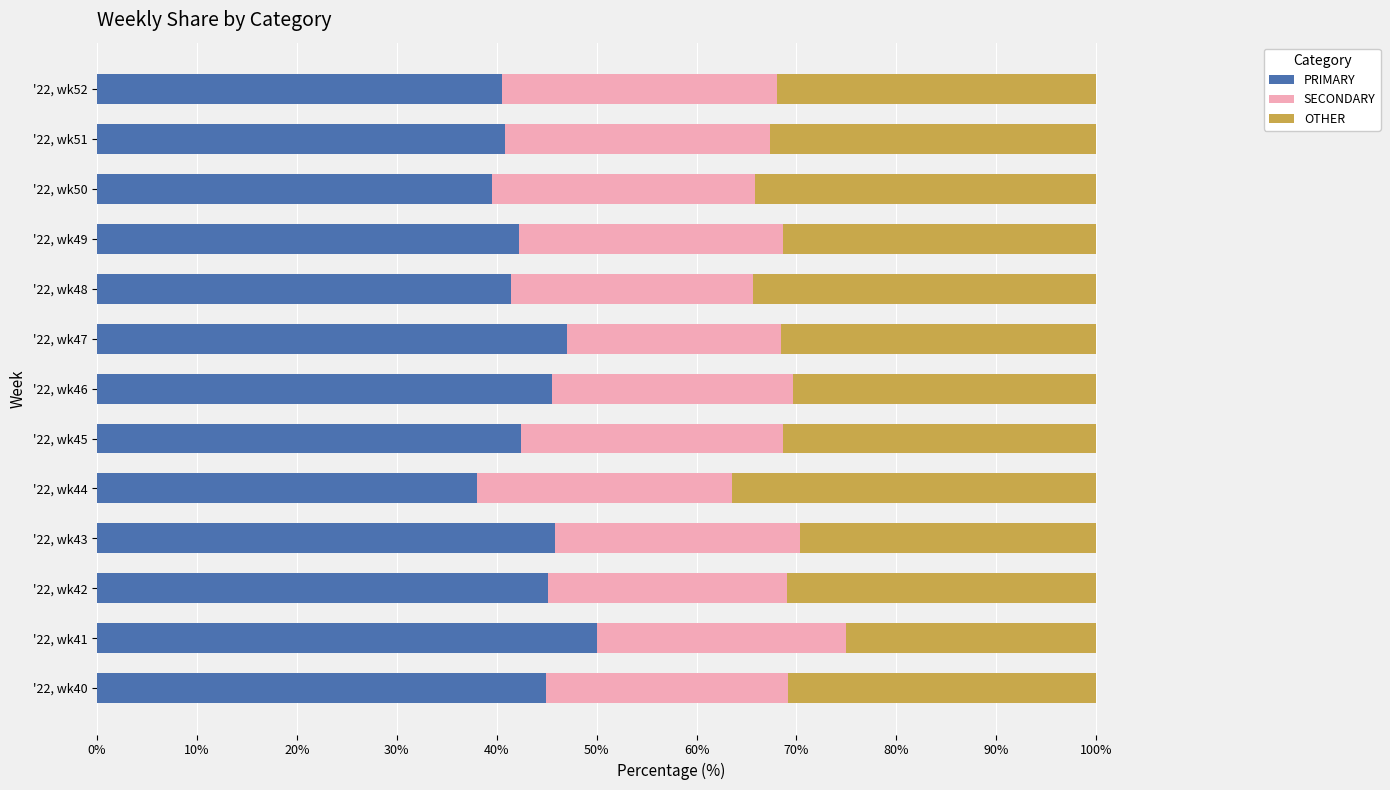

The PRIMARY series shows 45.2 at '22, wk42. True or false?

True